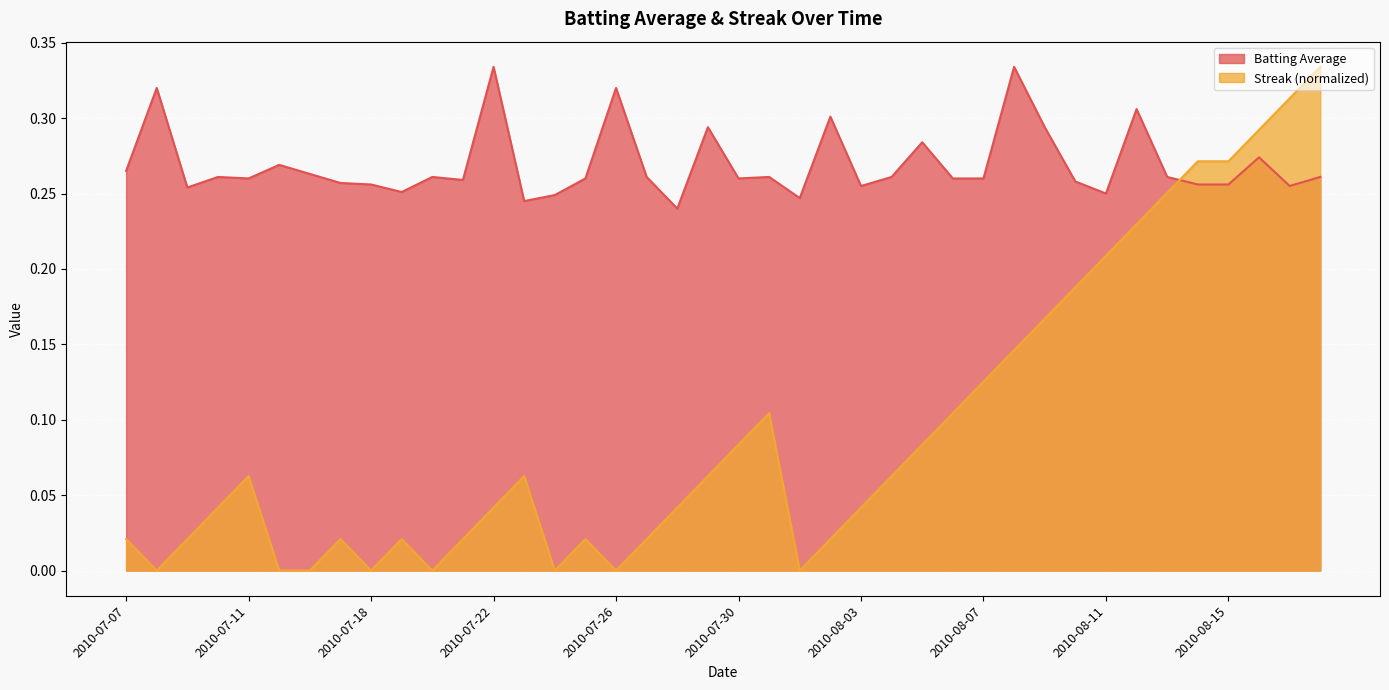

Is it true that Streak equals 0.0 at 2010-07-25?

True